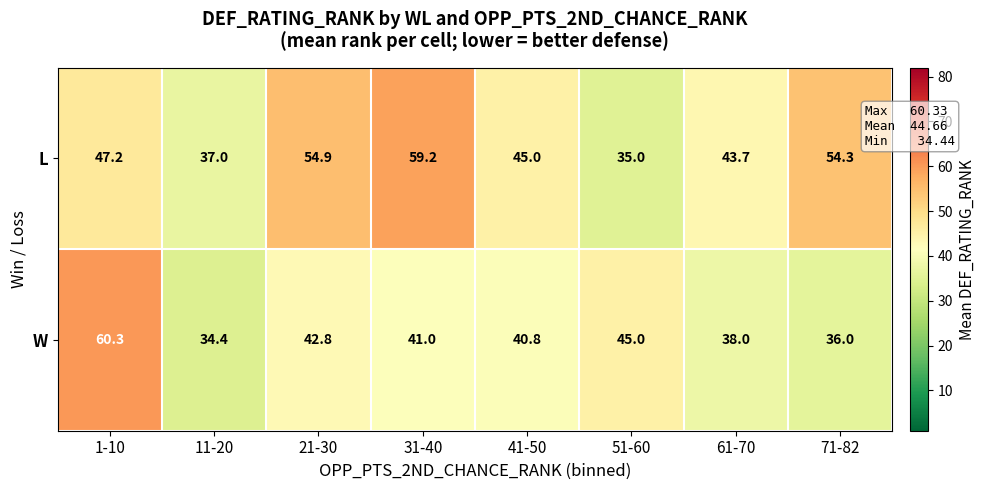

Rank the series by their maximum value, from lowest to highest.

L, W